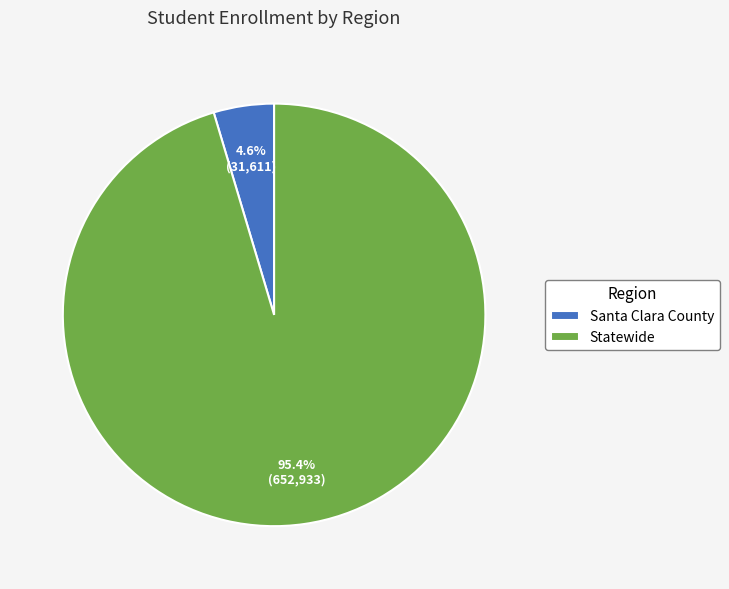

To the nearest percent, what portion does Santa Clara County represent?

5%